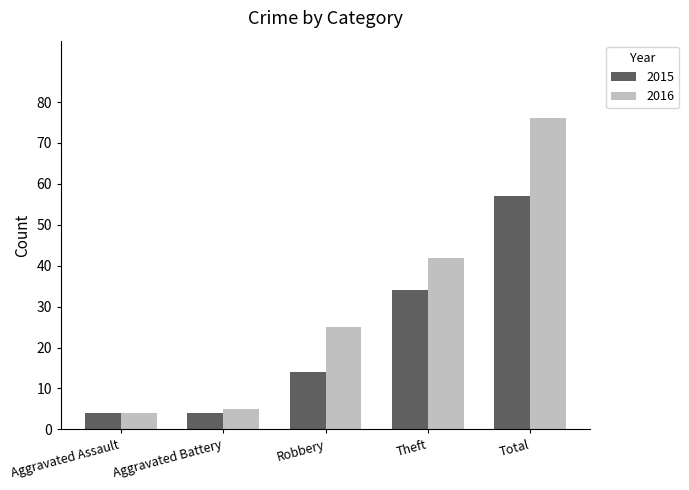

What are all the series names shown in the legend?

2015, 2016